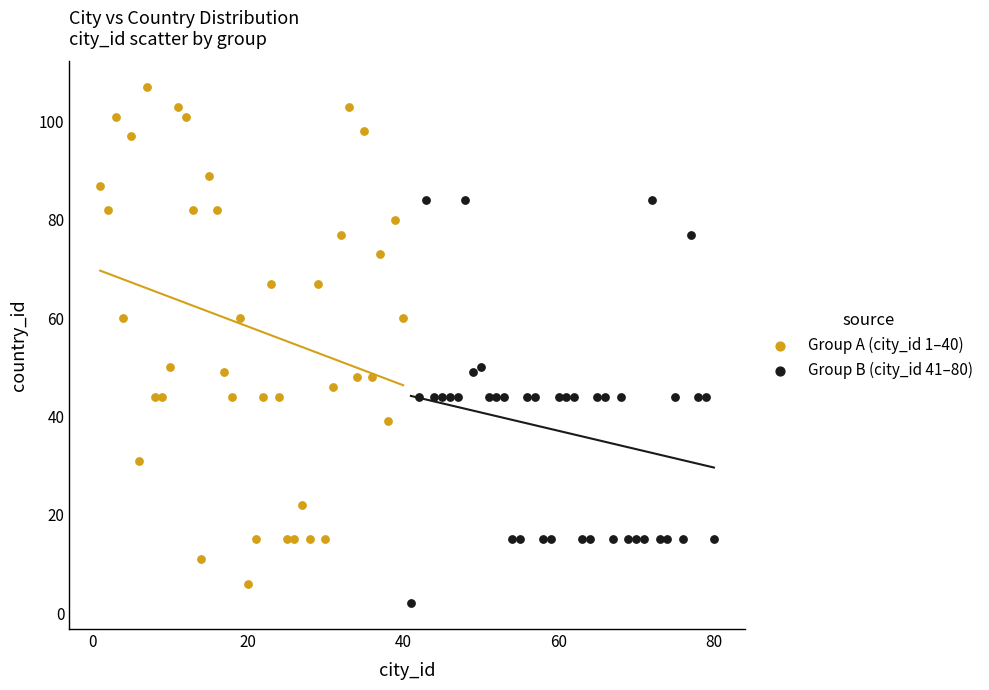

Which series contains the highest Y value?

Group A (city_id 1–40)